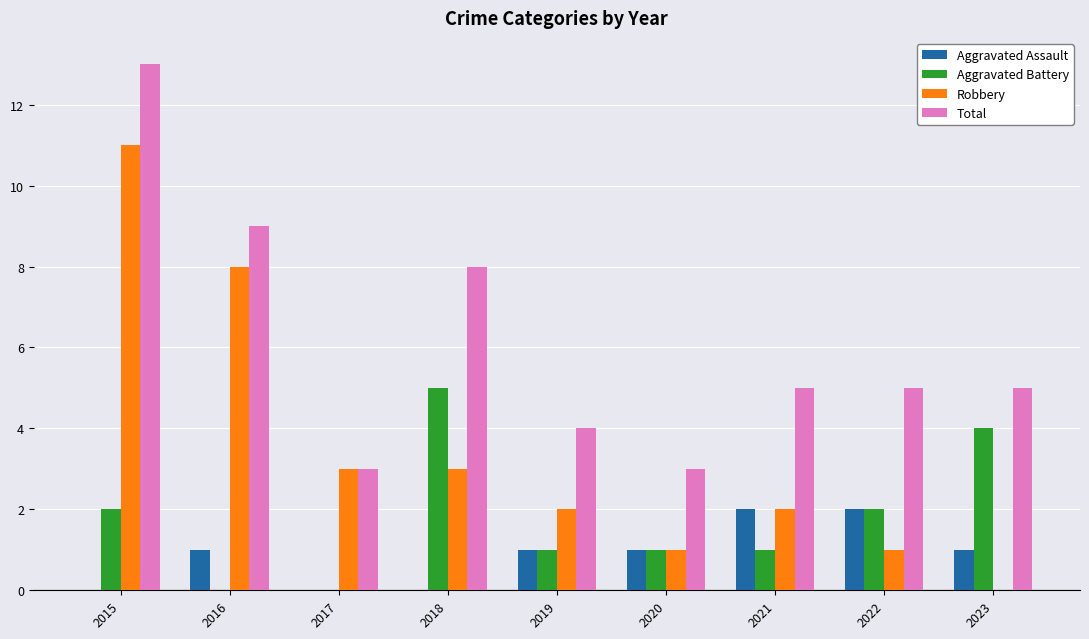

At which label is Total closest to 8?

2018